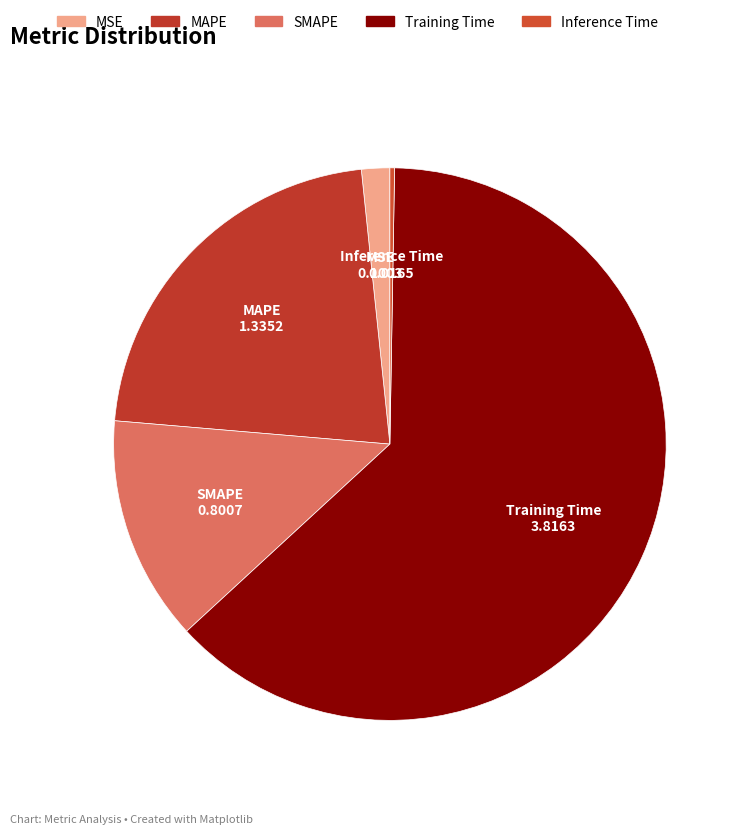

Which slice represents more than half of the pie?

Training Time